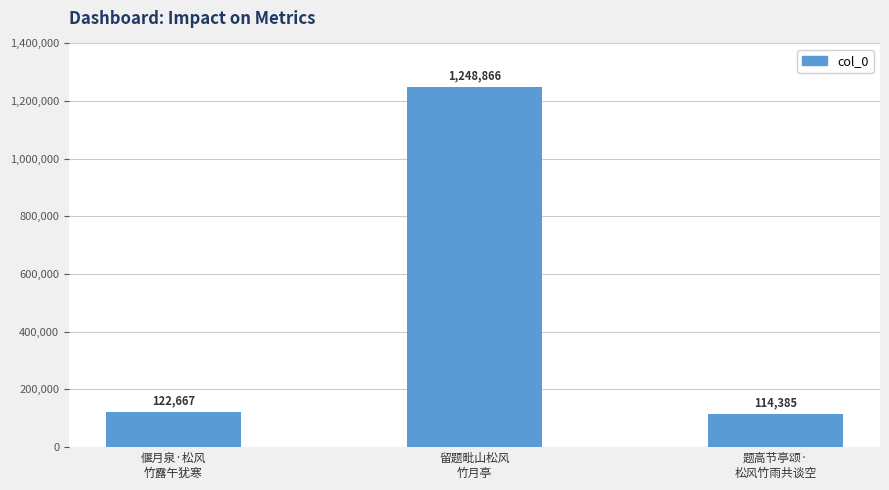

The value at 题高节亭颂·
松风竹雨共谈空 is 114385. True or false?

True